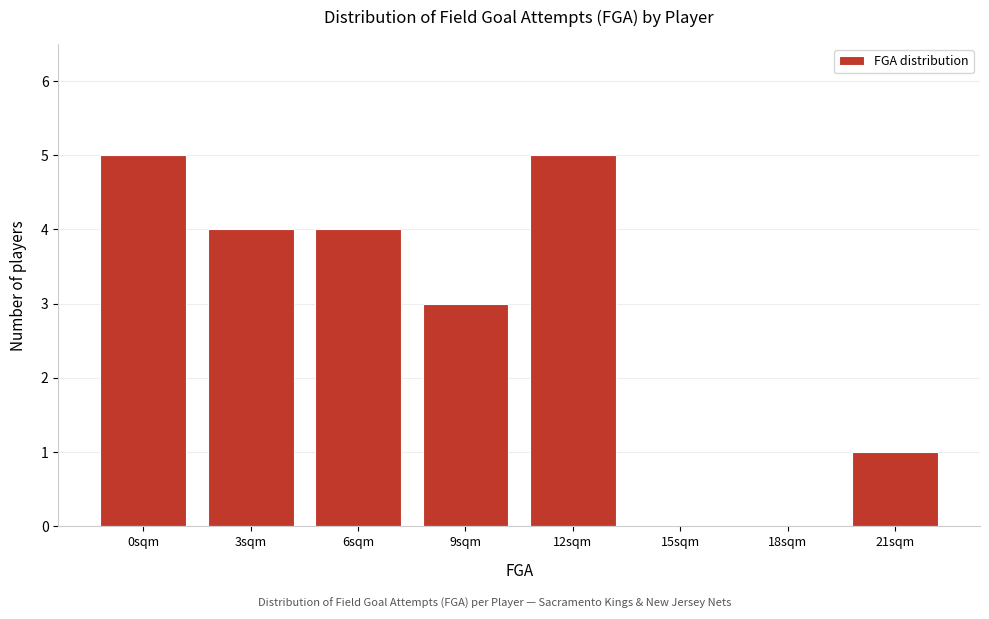

Reading right to left, list all the values displayed in this chart.

21sqm=1	18sqm=0	15sqm=0	12sqm=5	9sqm=3	6sqm=4	3sqm=4	0sqm=5